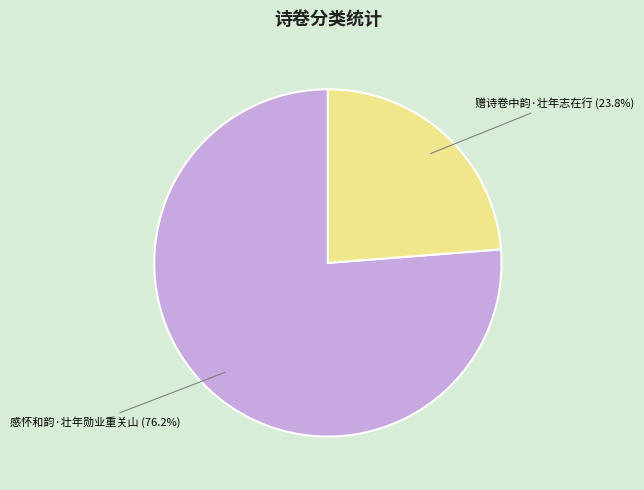

How much of the chart is everything except 赠诗卷中韵·壮年志在行?

76.2%